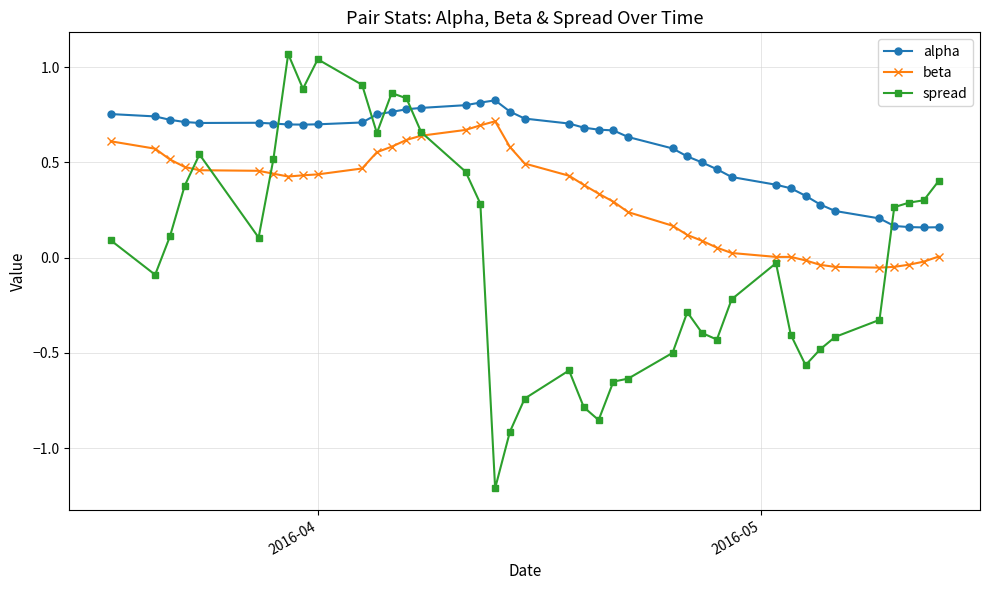

How many values in spread are above zero?

20